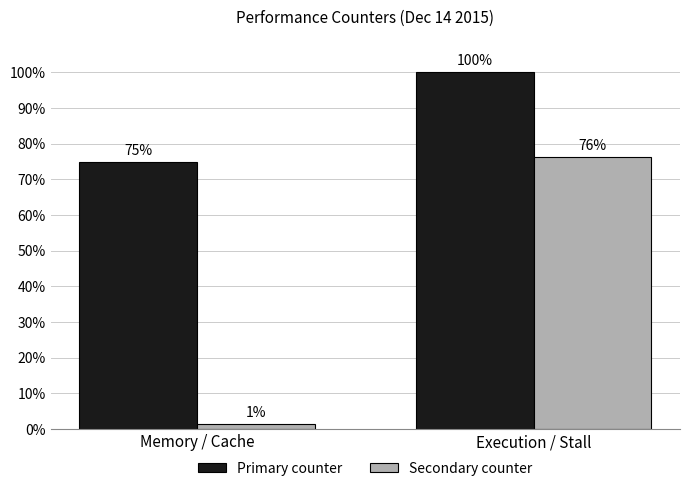

List the series in order of their peak value, highest first.

Primary counter, Secondary counter